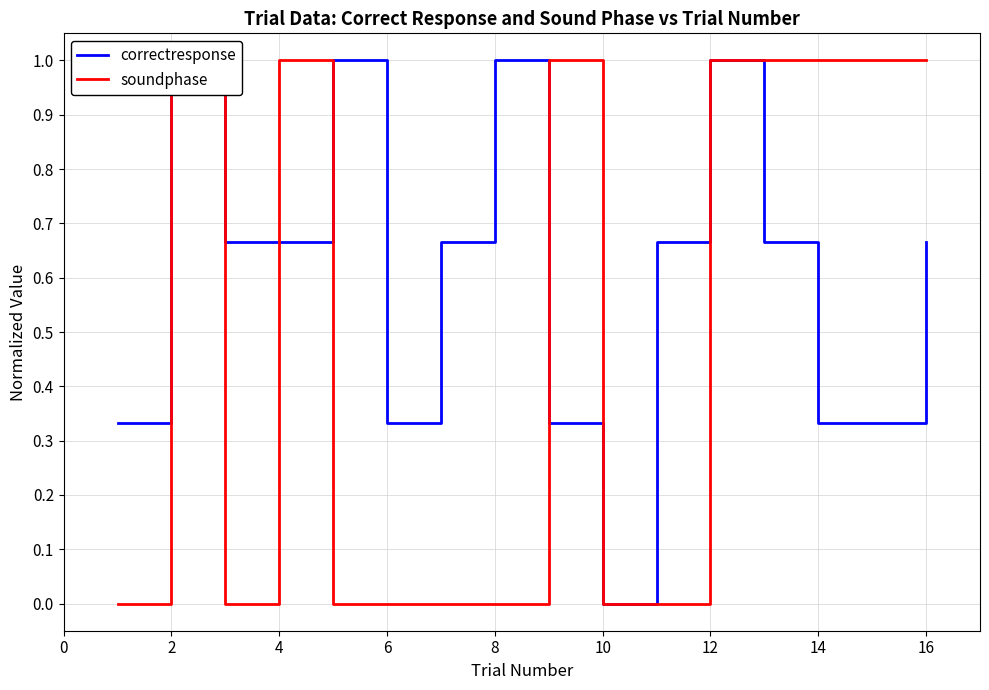

How many data points does each series have?

16